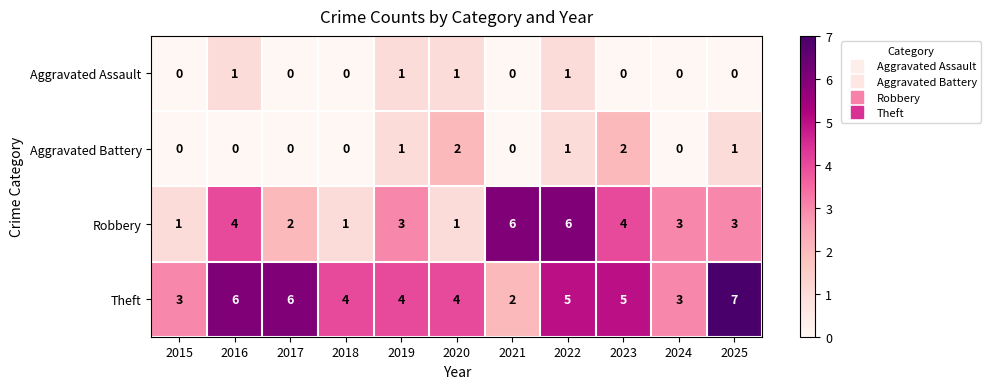

At 2025, list the series in order from smallest to largest.

Aggravated Assault, Aggravated Battery, Robbery, Theft